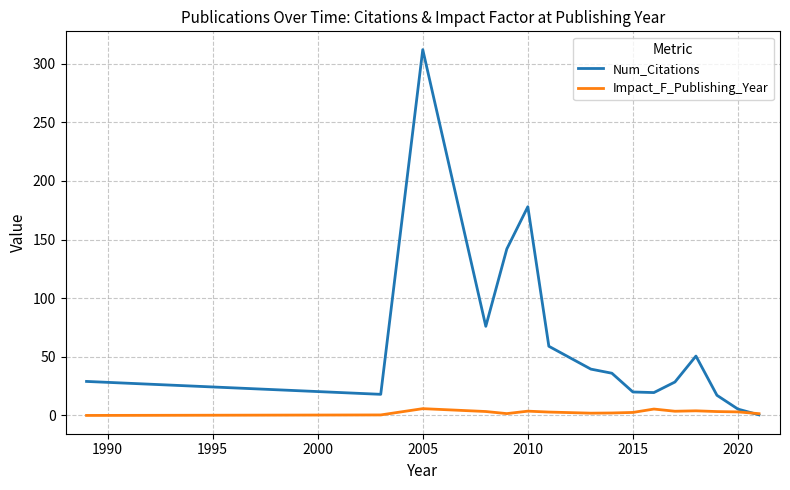

Which series has the largest total across all categories?

Num_Citations